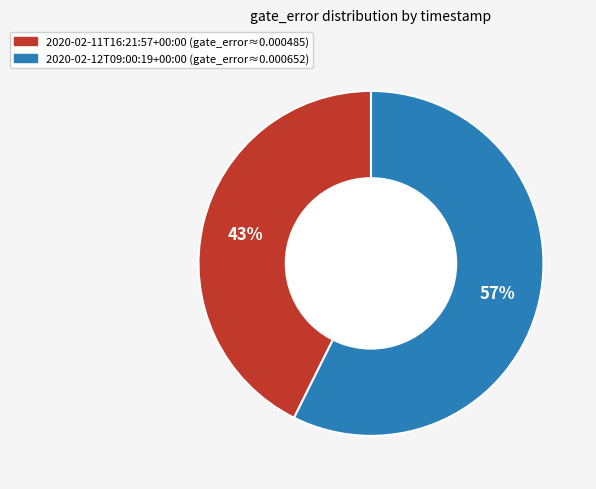

How many segments does this pie chart have?

2